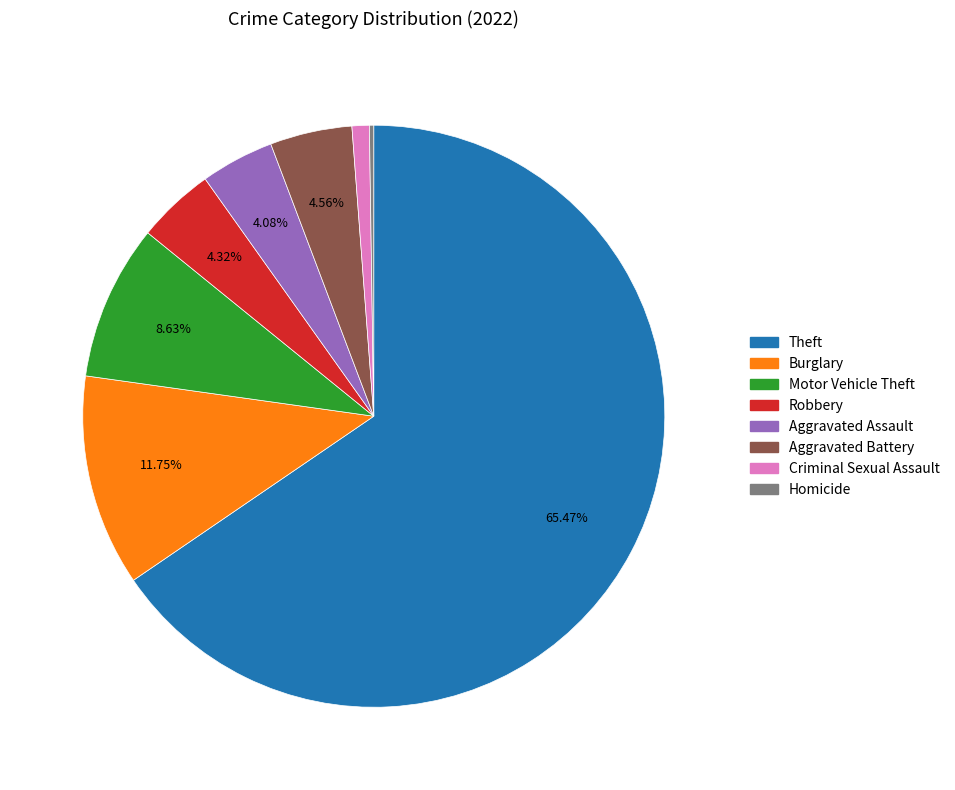

Is there any slice that represents more than half of the pie?

Yes